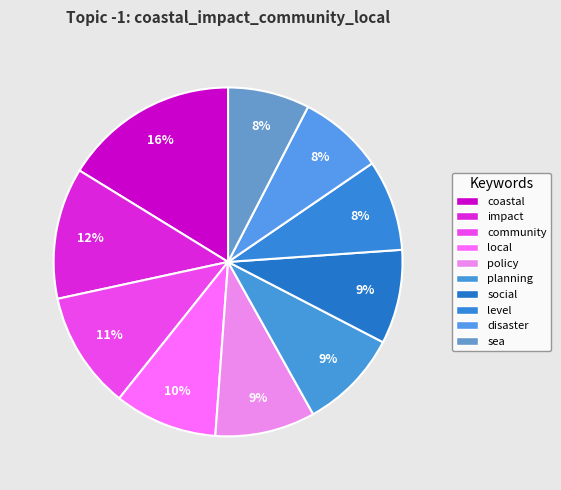

How many segments does this pie chart have?

10